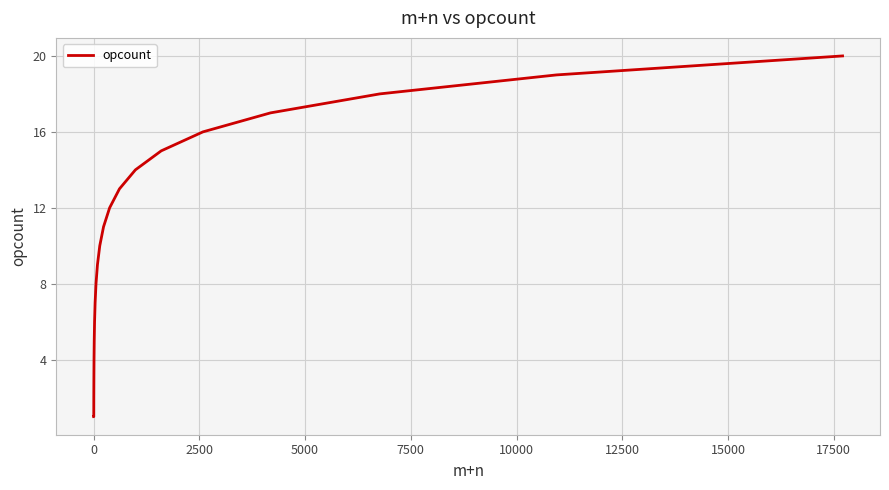

Does the chart display data point markers on the line(s)?

No